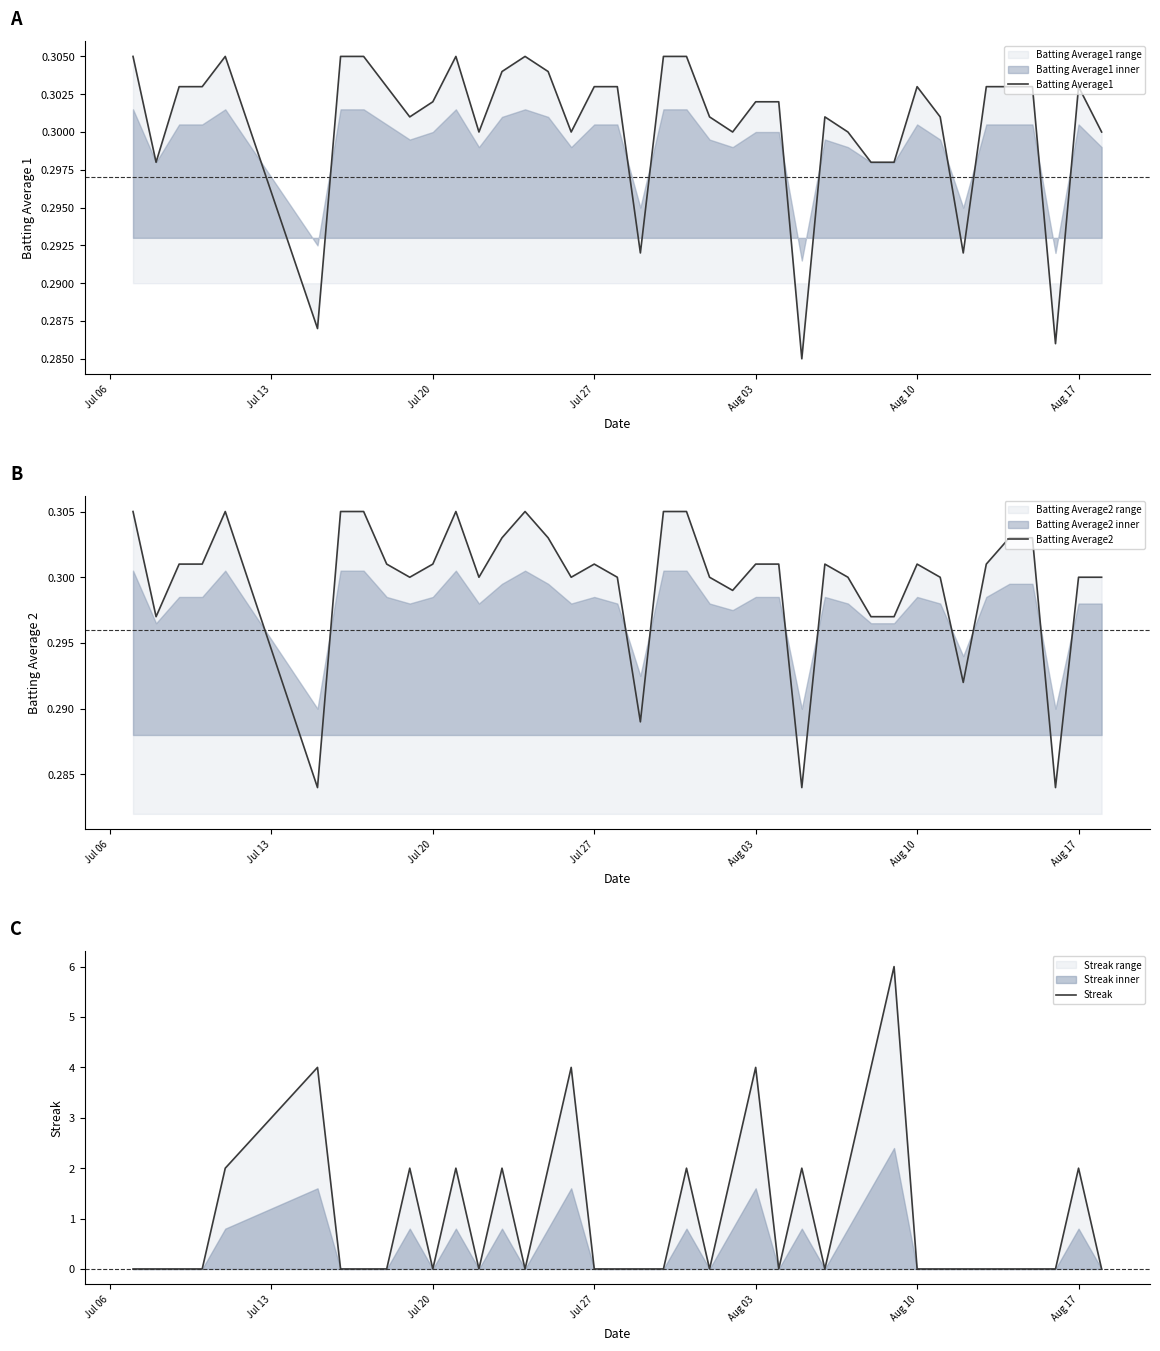

Which series has the largest total across all categories?

Streak